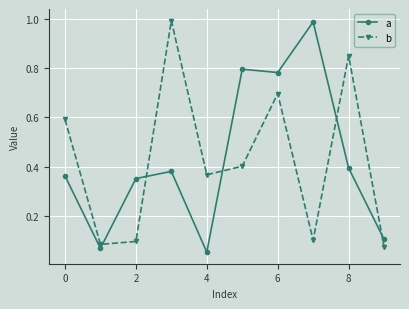

In b, how many points are higher than both neighbors (excluding endpoints)?

3